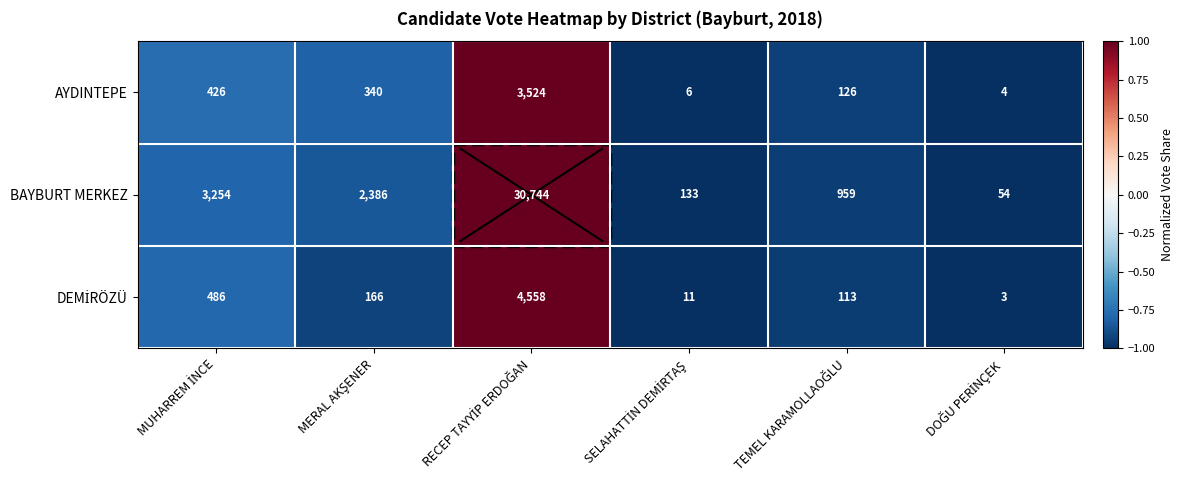

What is the maximum value for AYDINTEPE?

3524